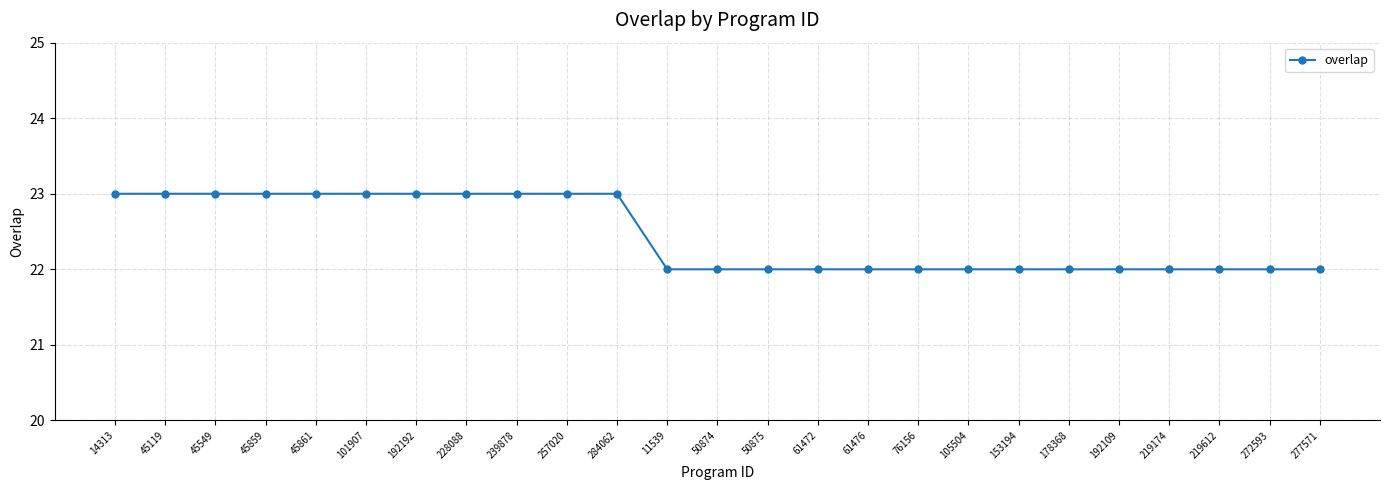

What is the smallest value displayed?

22